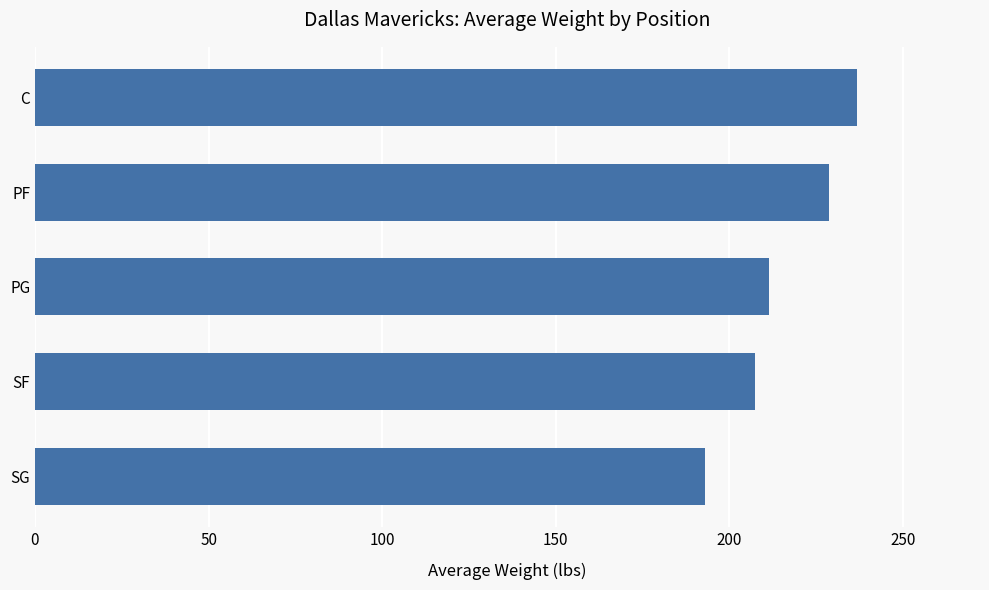

Rank the categories by value from highest to lowest.

C, PF, PG, SF, SG